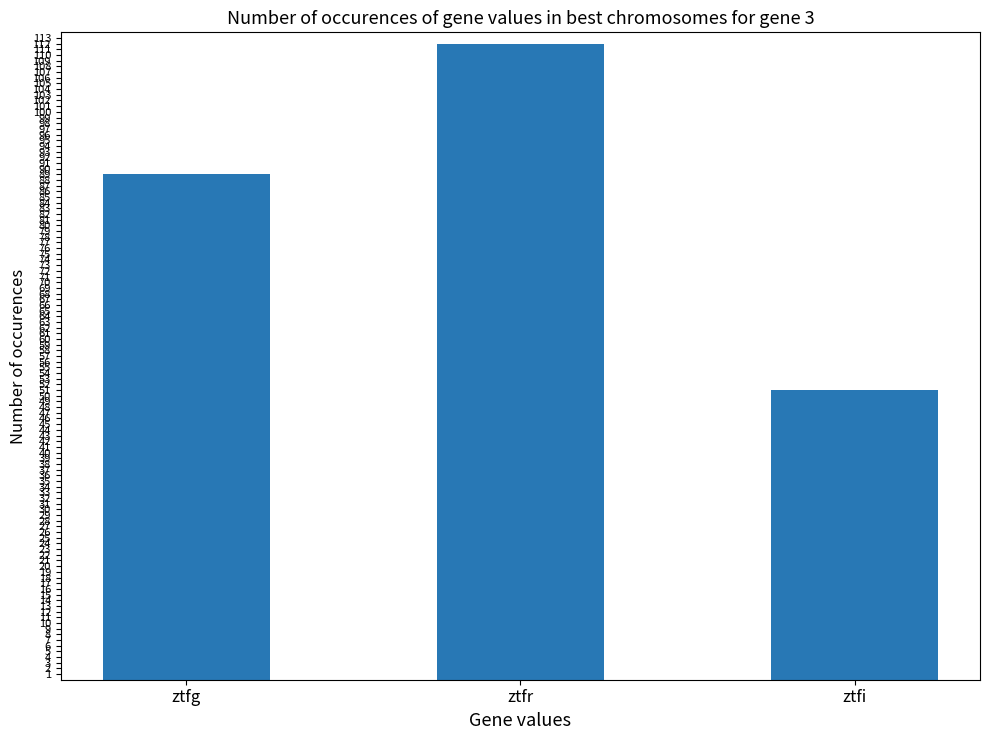

How many values are below 89?

1